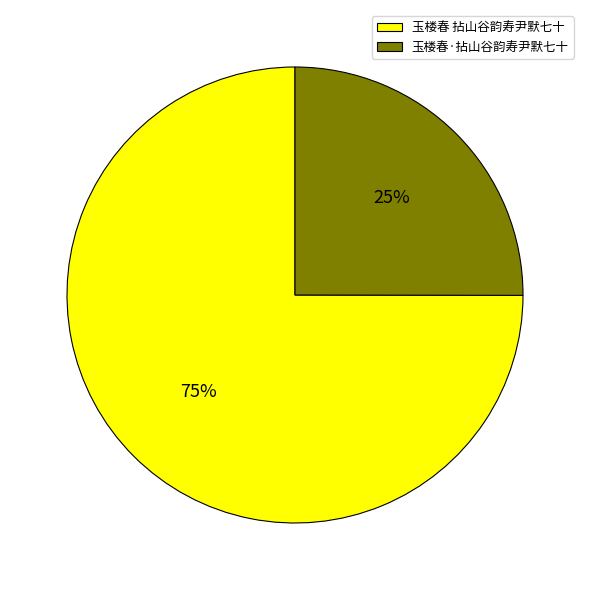

Which slice is the smallest?

玉楼春·拈山谷韵寿尹默七十